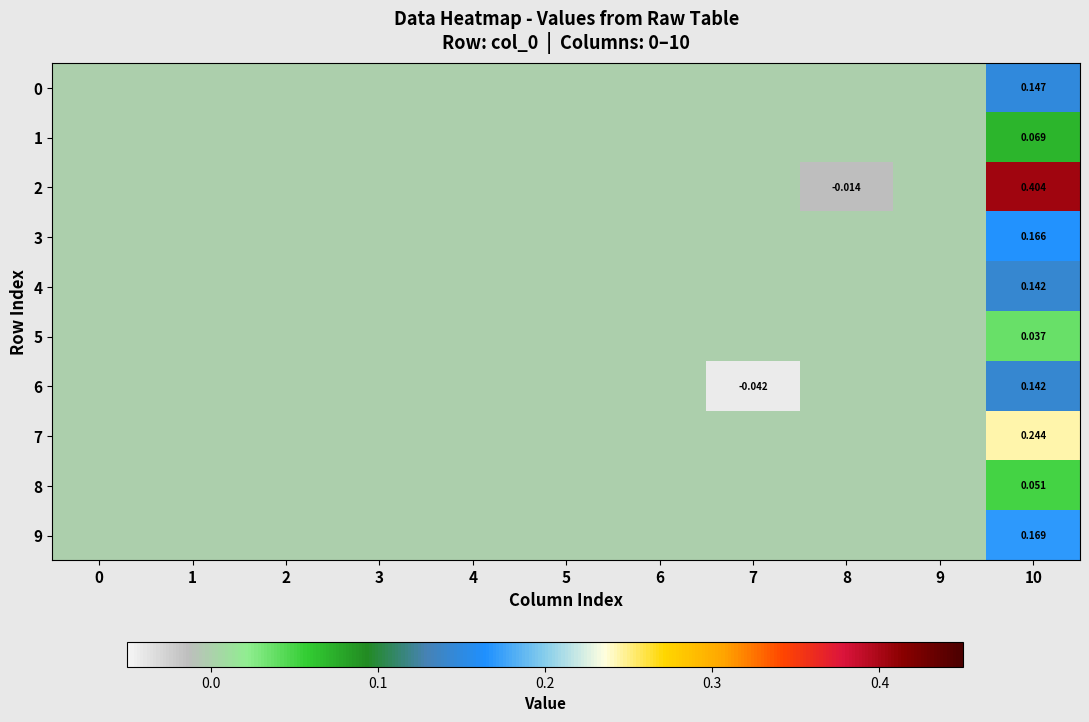

Which label corresponds to the largest value in the chart?

10